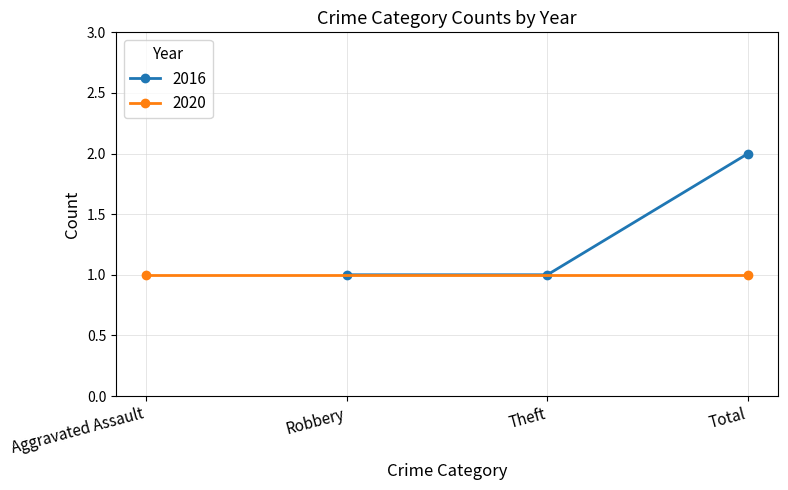

The value of 2016 at Theft is 1. True or false?

True